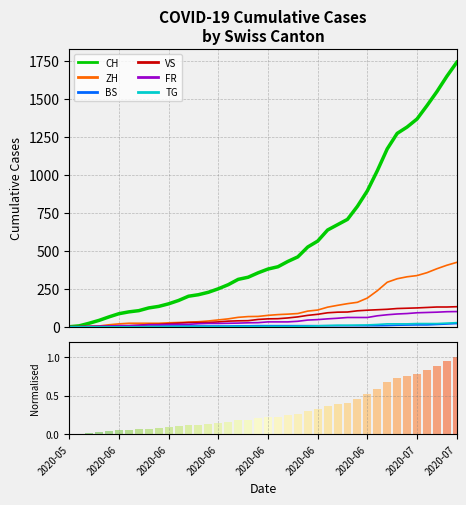

Is it true that ZH equals 103 at 2020-06-24?

True